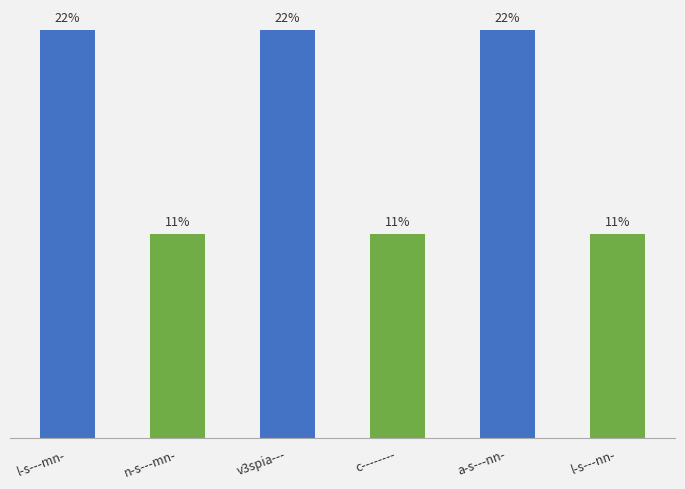

Reading left to right, what are all the values shown in this chart?

22.2	11.1	22.2	11.1	22.2	11.1